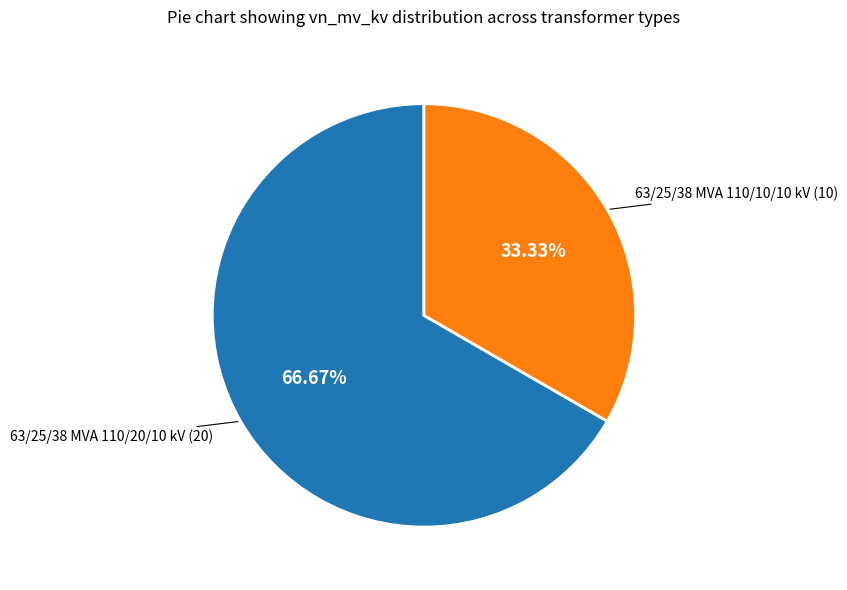

To the nearest percent, what portion does 63/25/38 MVA 110/20/10 kV represent?

67%